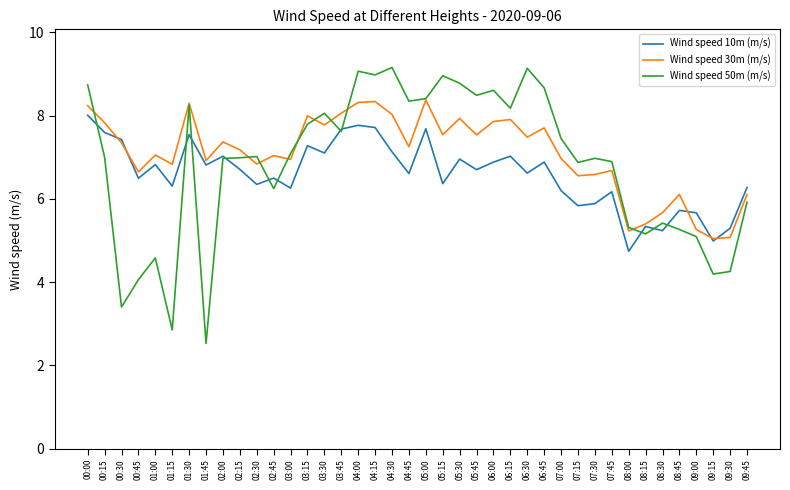

Which series has the largest range (max minus min)?

Wind speed 50m (m/s)